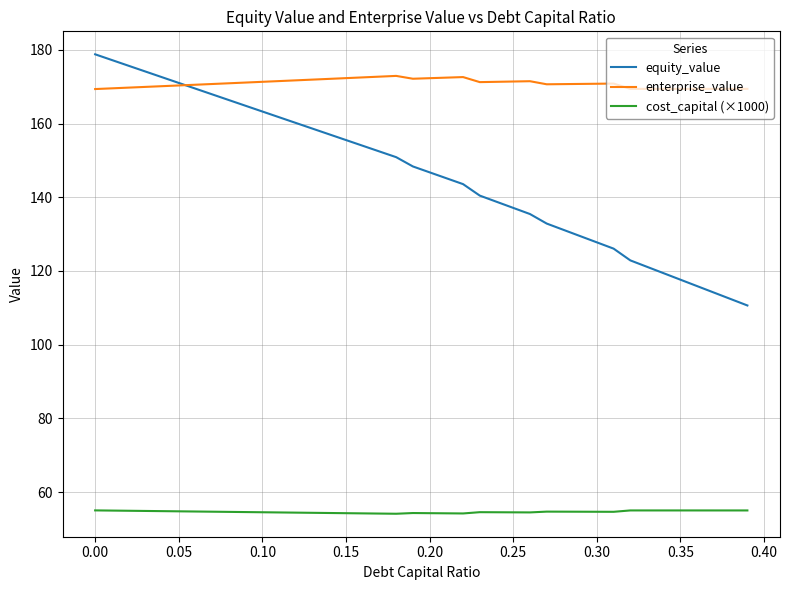

What is the maximum value shown in the chart?

178.8